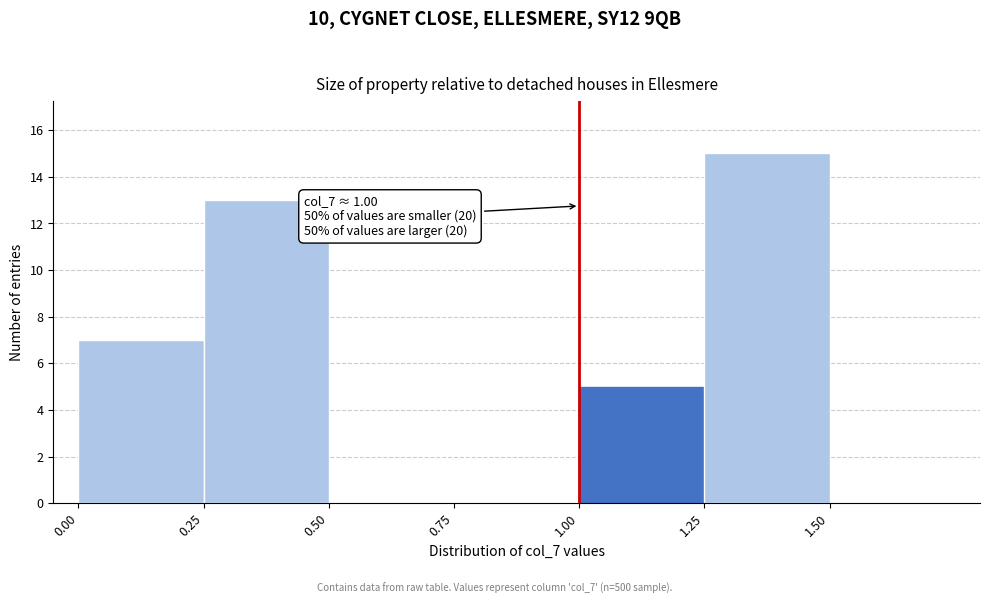

Over which range of the x-axis is the bar tallest?

1.25 to 1.50